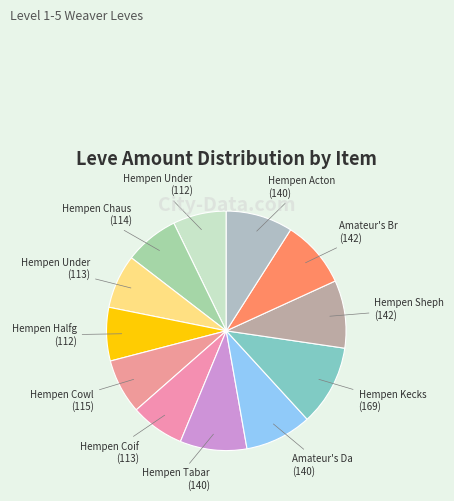

Count the number of slices in the pie.

12